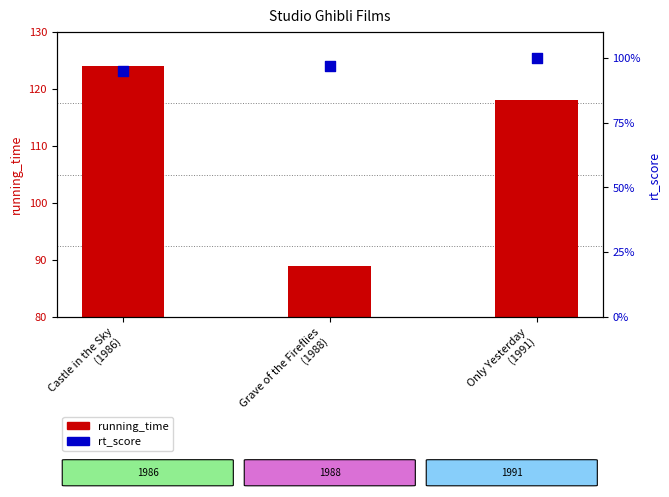

What is the total value across all series at Grave of the Fireflies
(1988)?

186